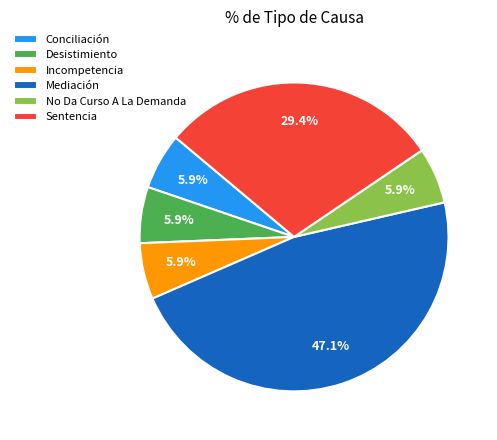

Is it true that Incompetencia is 14% of the pie?

False